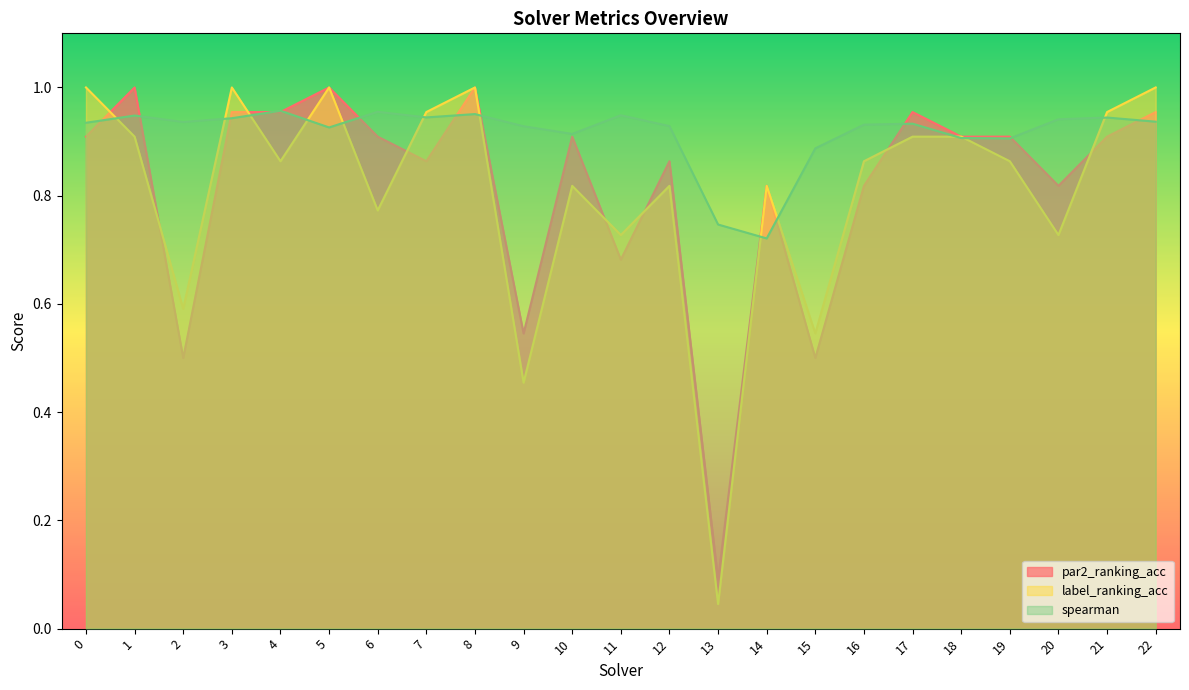

The spearman series shows 1.2 at 10. True or false?

False